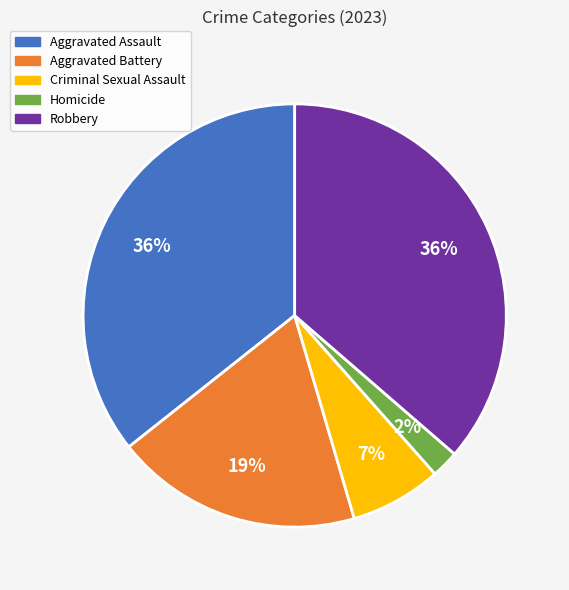

Approximately how many times larger is the value at Criminal Sexual Assault compared to Aggravated Battery?

0.4